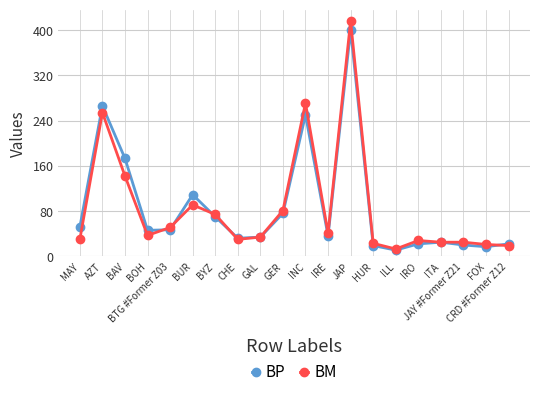

What is the difference between the maximum and minimum values in the BM series?

403